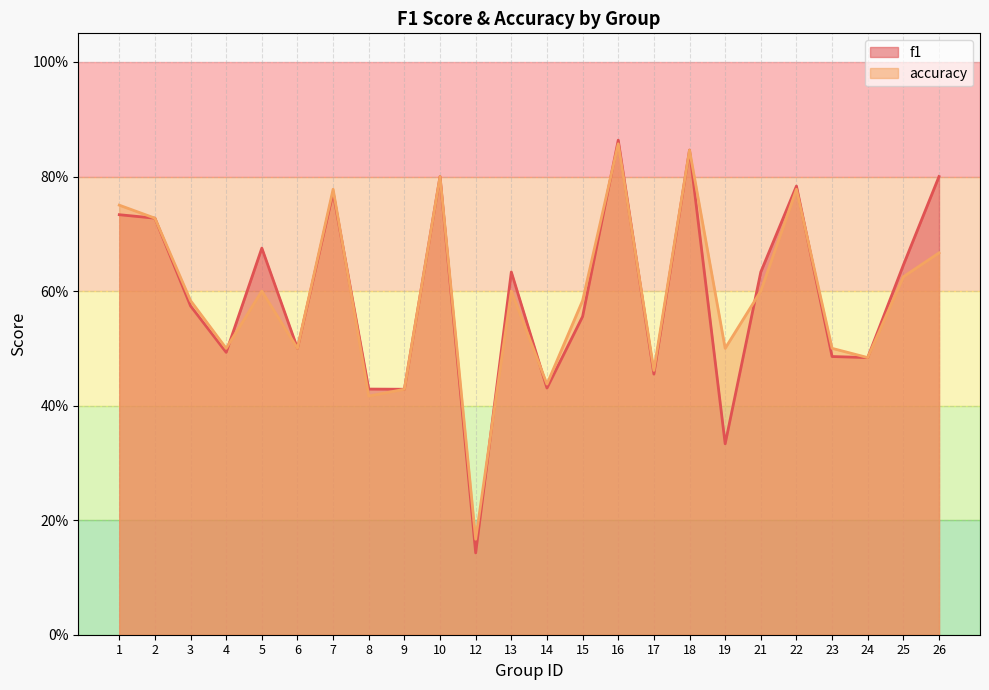

Which series has the widest spread of values?

f1